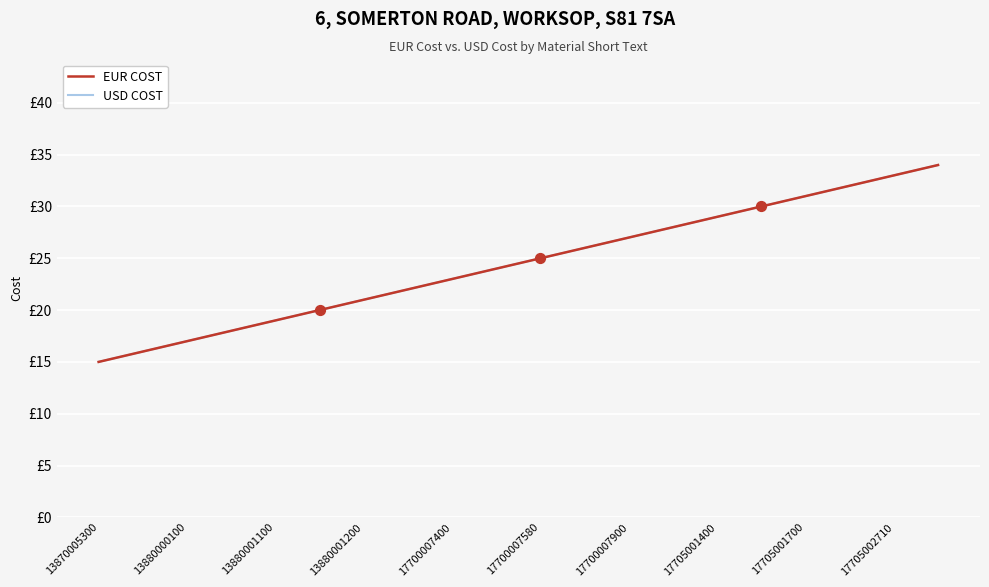

Is this an area chart (filled region under the line)?

No